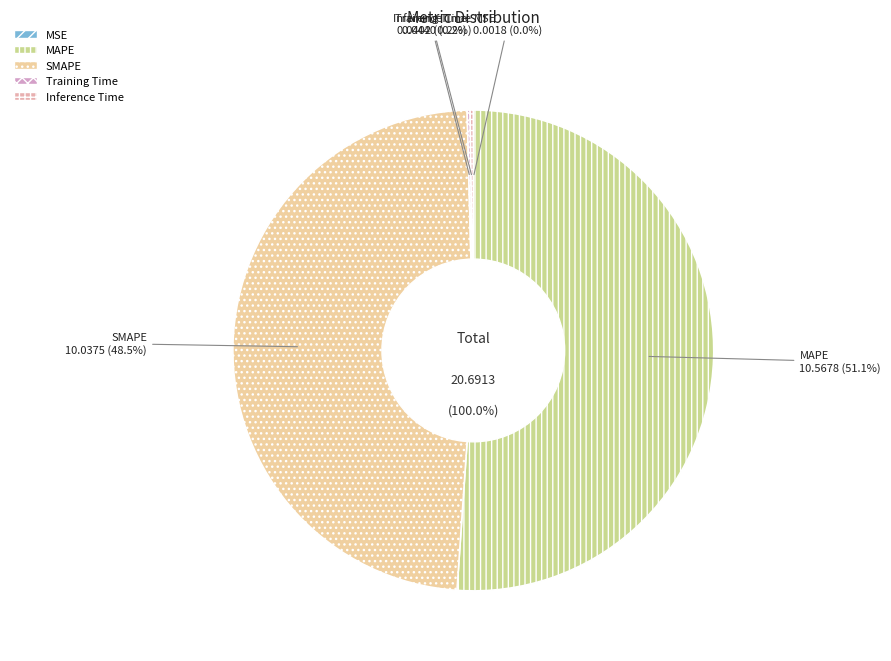

Does MAPE account for over 50% of the chart?

Yes